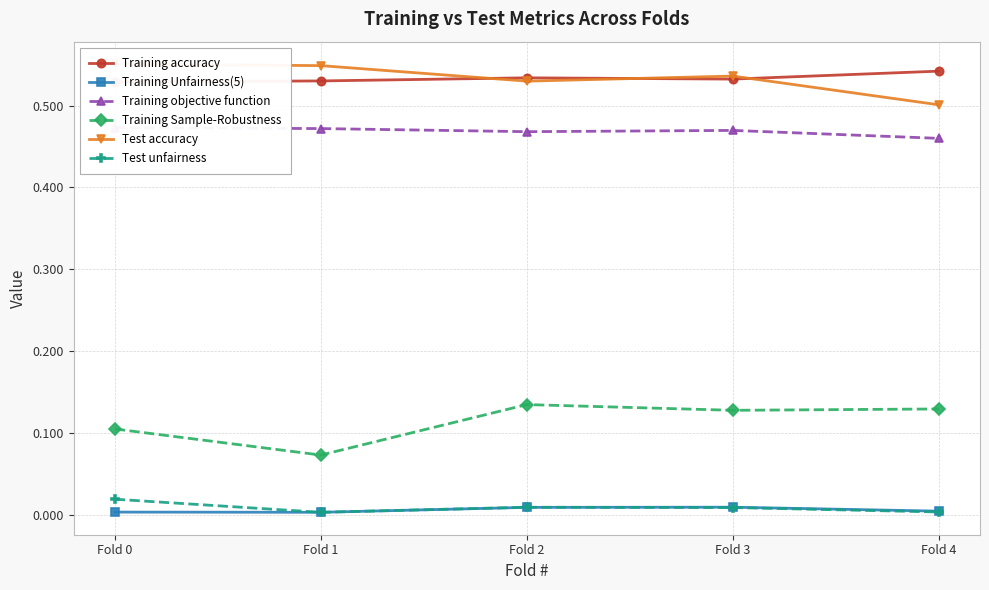

Where is the first local maximum for Test accuracy?

Fold 3